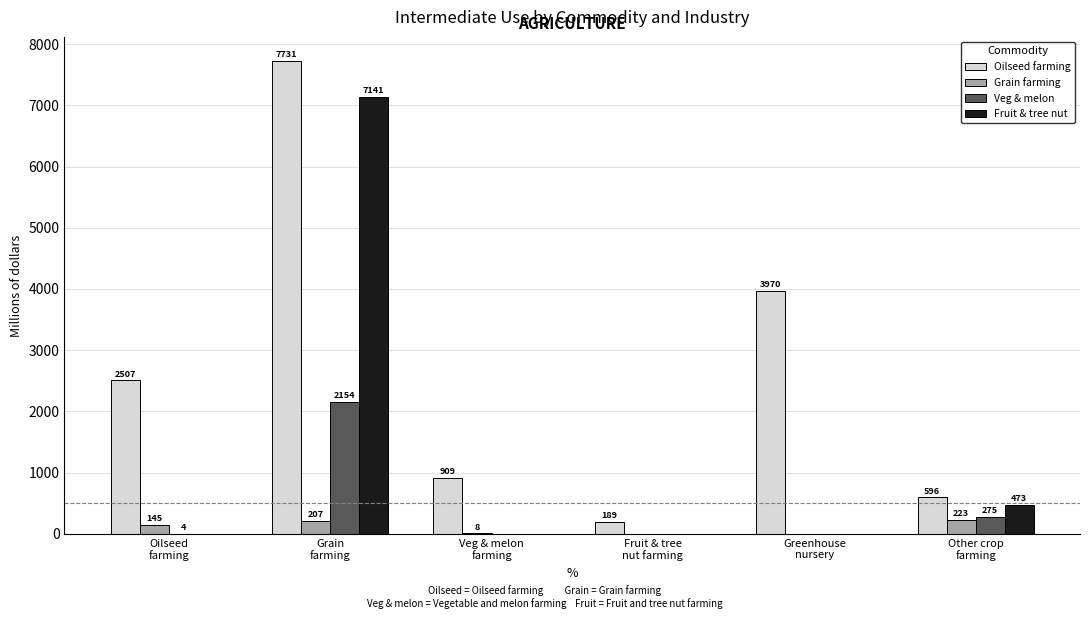

Which series has the largest total across all categories?

Oilseed farming